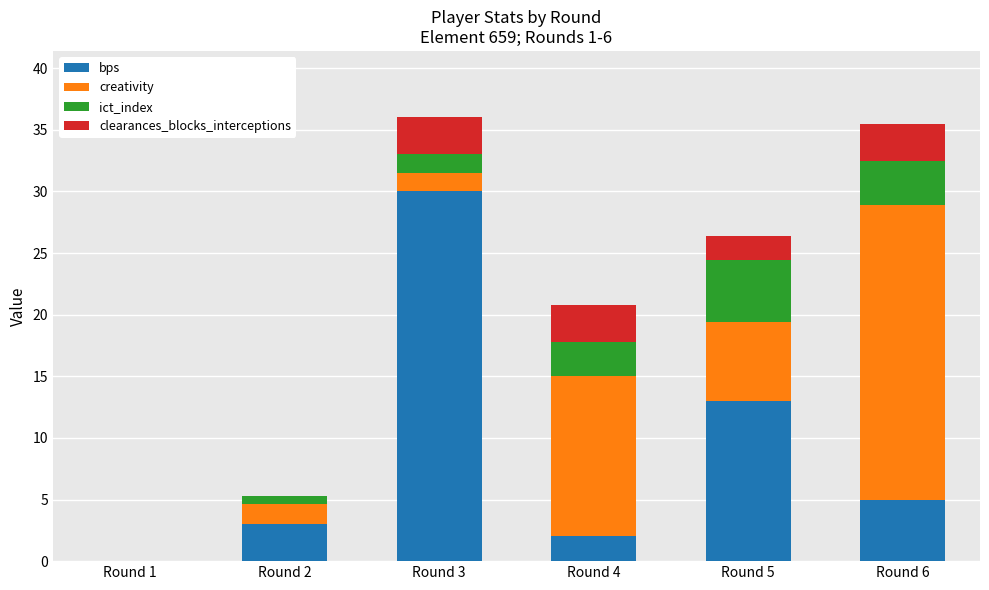

What is the total value across all series at Round 3?

36.0